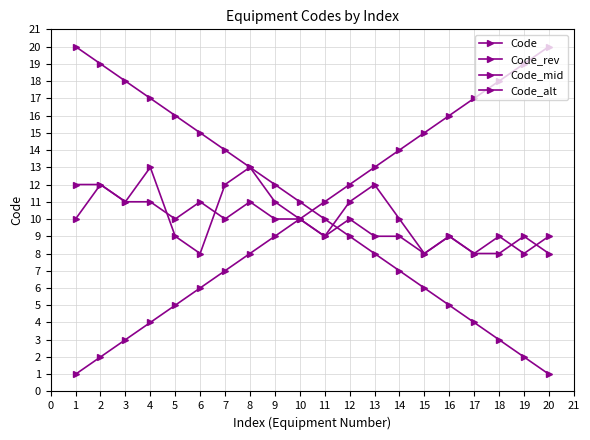

How many lines are shown in the chart?

4